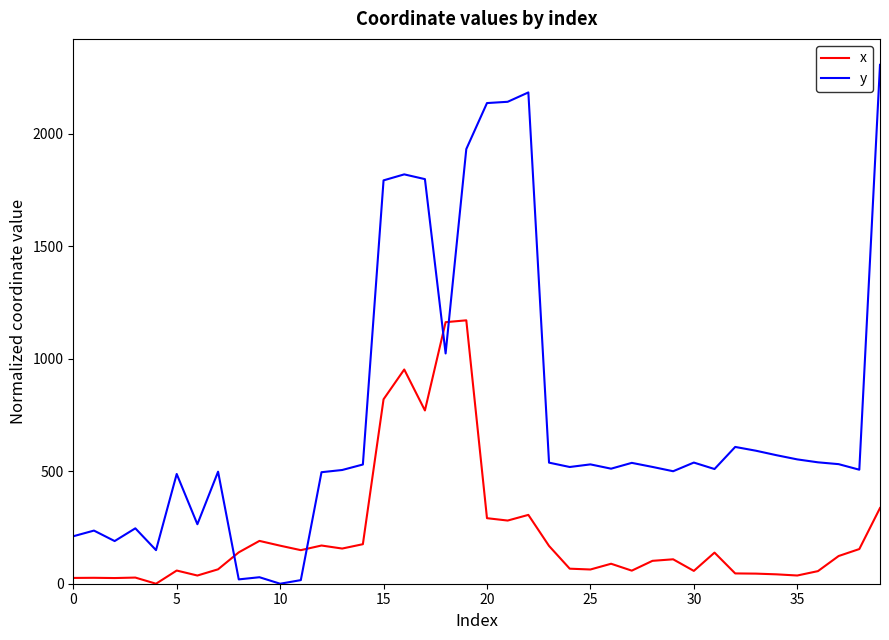

Rank the series by their maximum value, from highest to lowest.

y, x